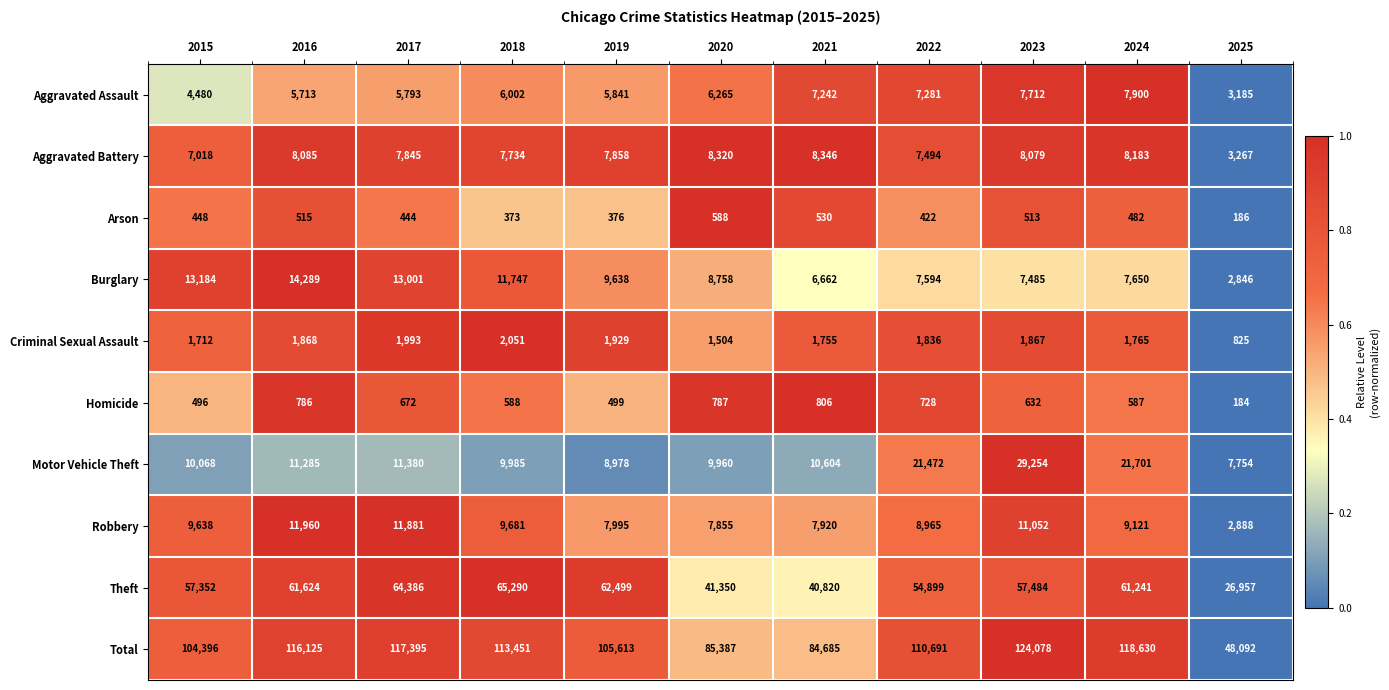

What is the difference between the highest and lowest values at 2015?

103948